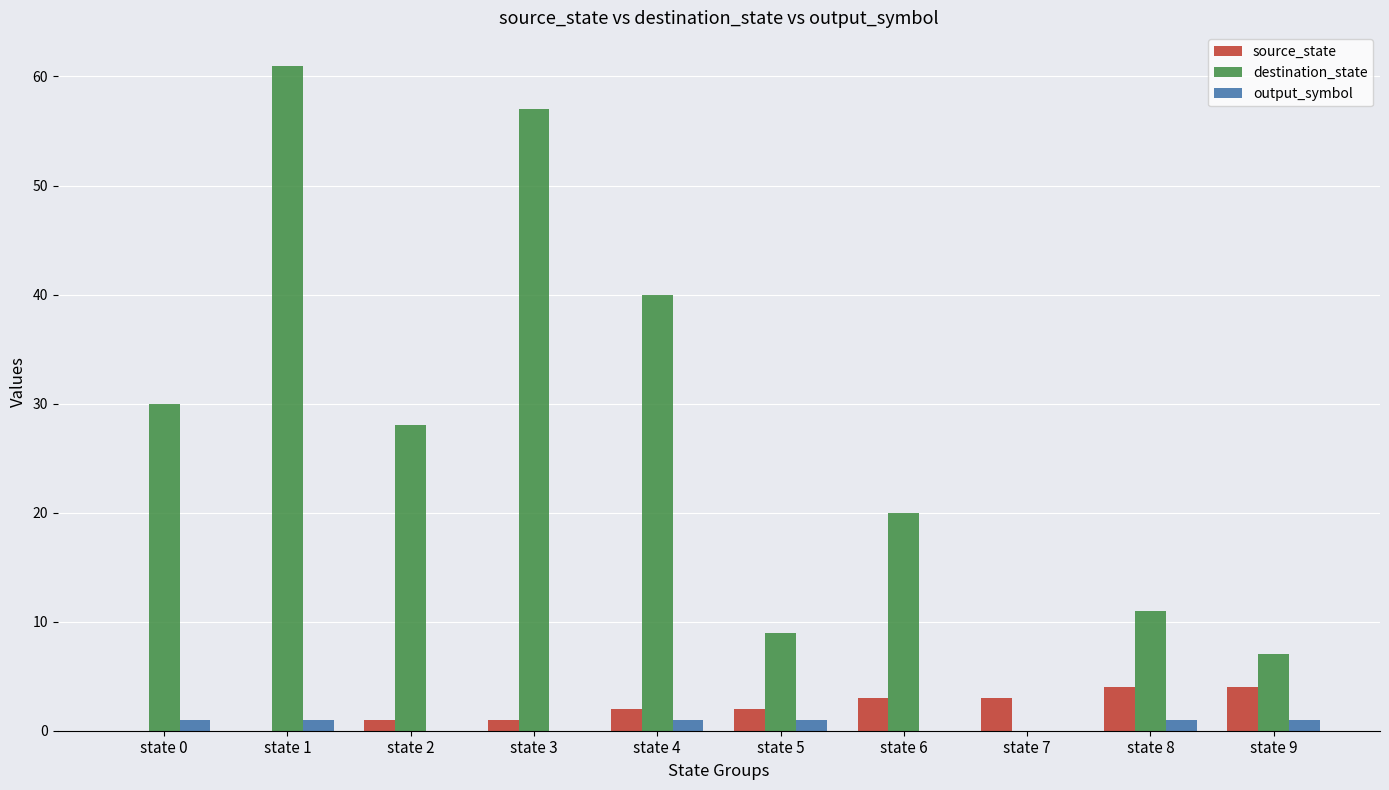

Is the value of output_symbol at state 3 greater than the value of source_state at state 8?

No